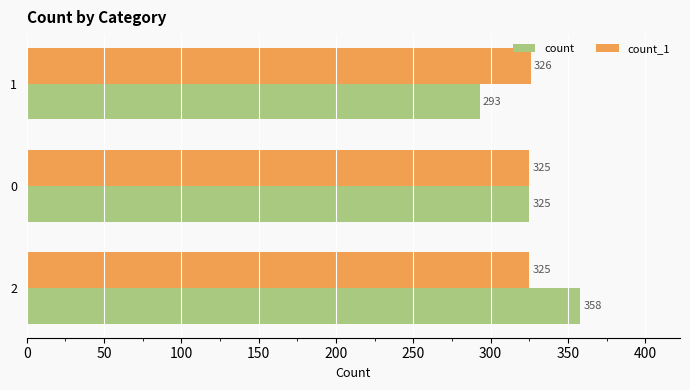

Is it true that count equals 190 at 2?

False